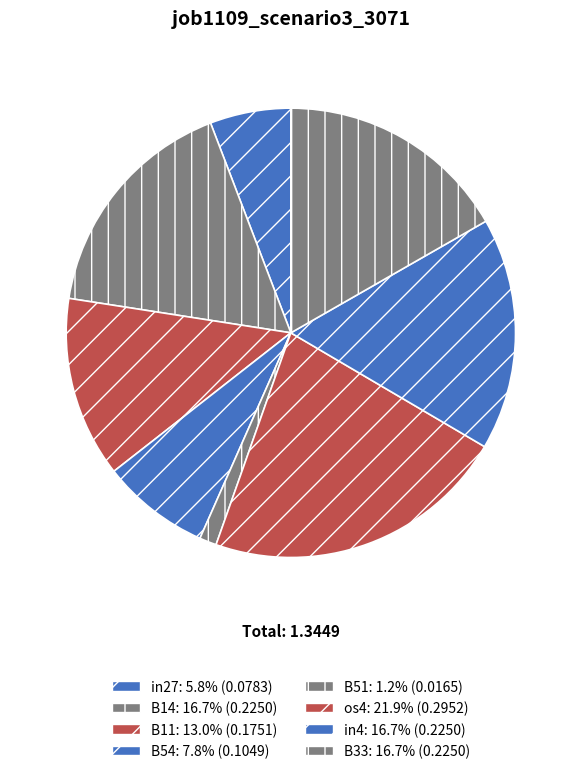

What is the change in value from B14 to os4?

+0.1